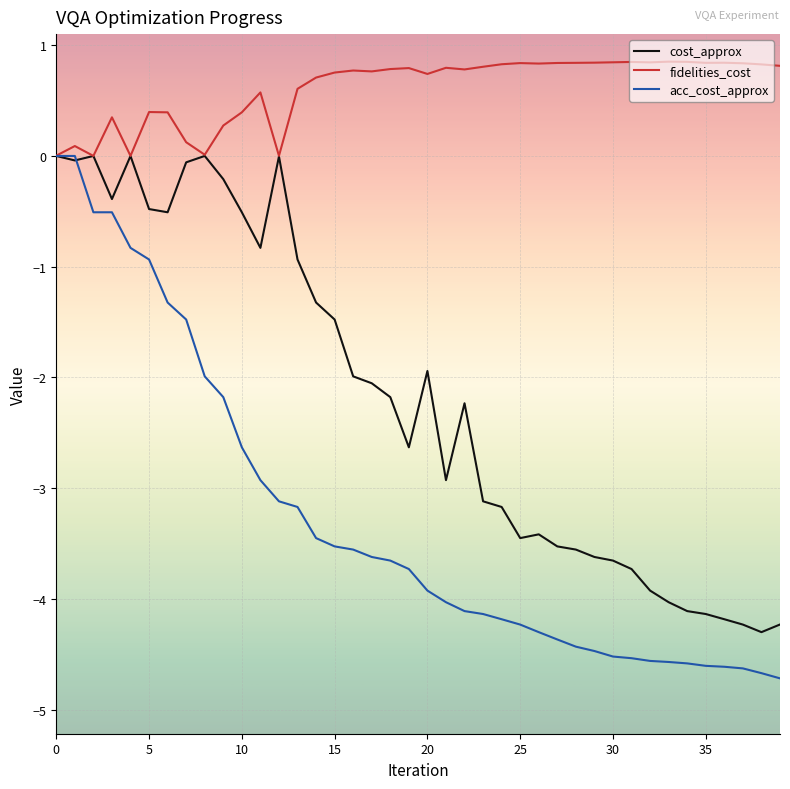

What is the greatest value displayed?

0.9